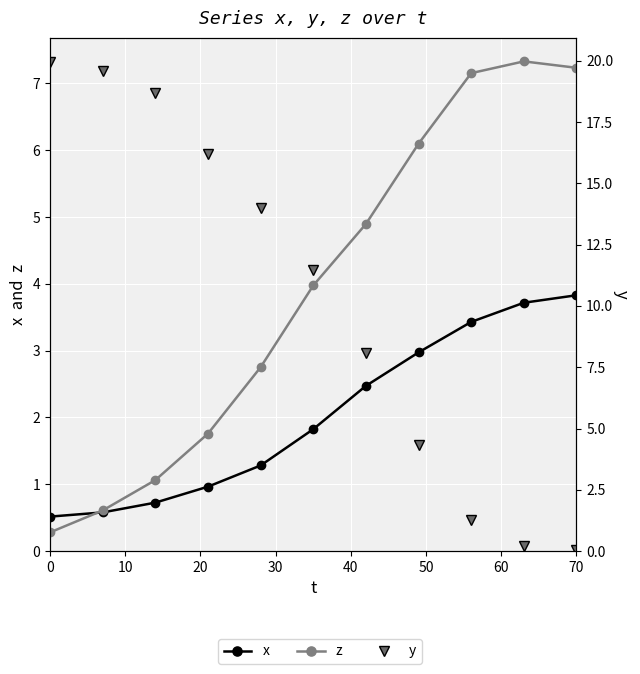

What is the difference between the second highest and second lowest values in the y series?

19.4